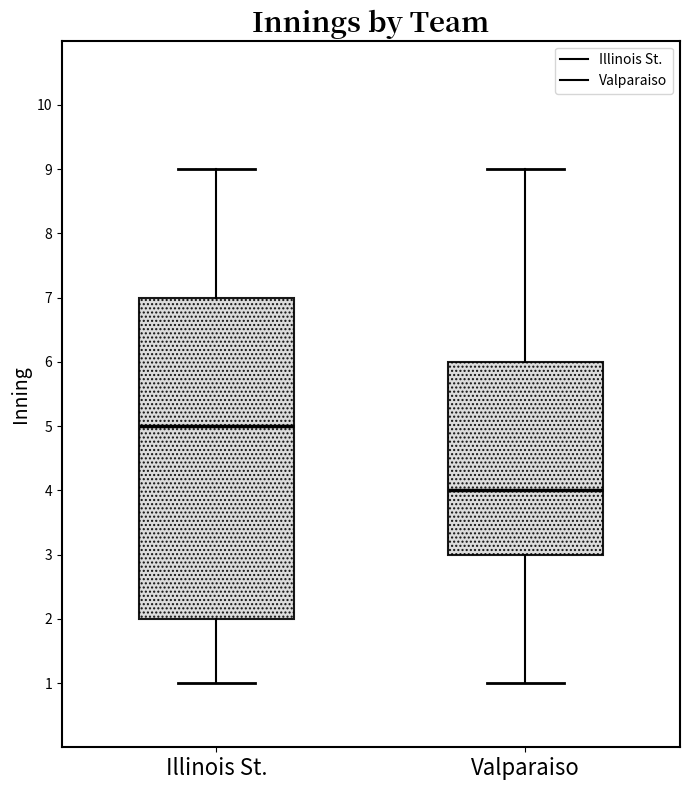

Where does the upper whisker of the box for Valparaiso end on the y-axis? The values are not printed on the chart, so give them approximately, as read against the axis.

9